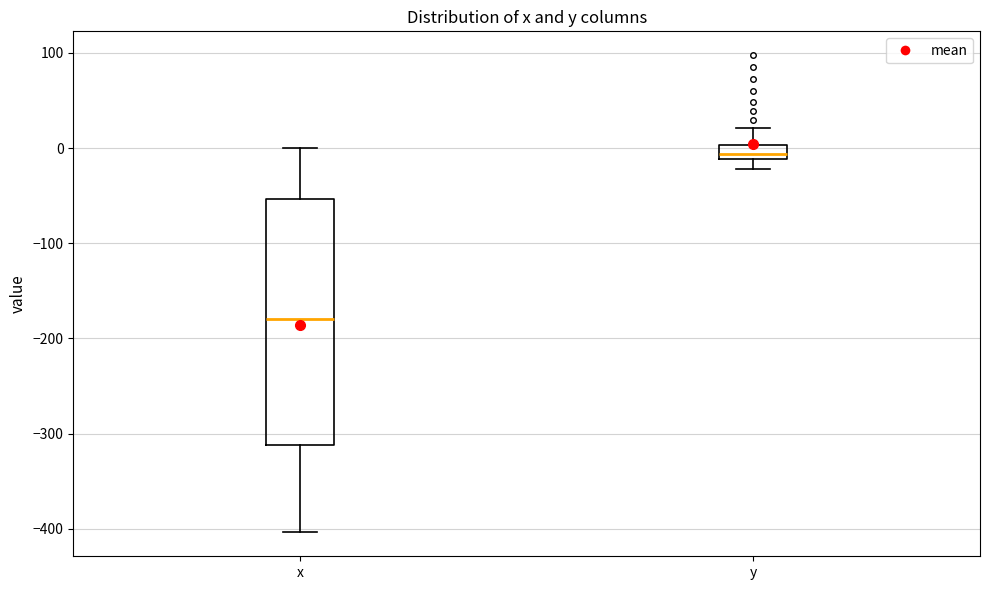

Which box is the tallest, from its lower edge to its upper edge?

x